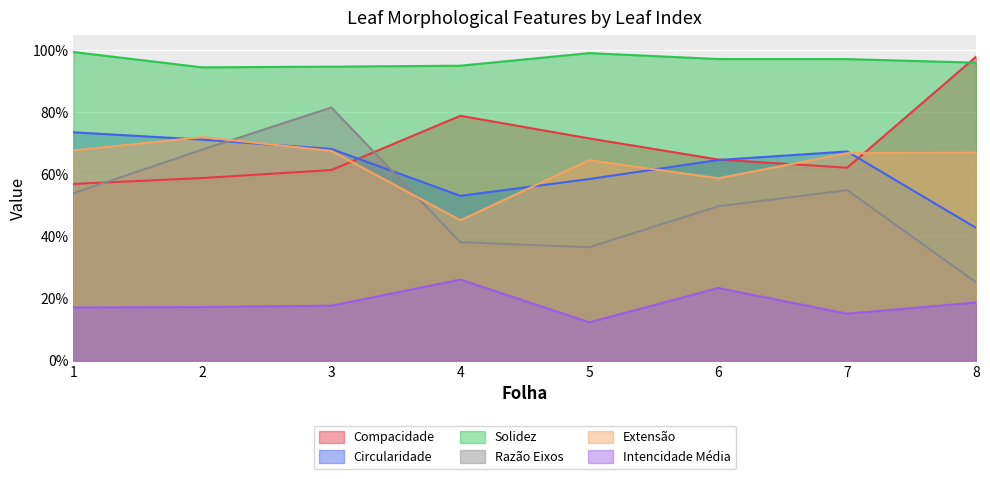

Reading right to left, extract all data points from this chart.

Compacidade: 8=1.0	7=0.6	6=0.6	5=0.7	4=0.8	3=0.6	2=0.6	1=0.6
Circularidade: 8=0.4	7=0.7	6=0.6	5=0.6	4=0.5	3=0.7	2=0.7	1=0.7
Solidez: 8=1.0	7=1.0	6=1.0	5=1.0	4=1.0	3=0.9	2=0.9	1=1.0
Razão Eixos: 8=0.3	7=0.5	6=0.5	5=0.4	4=0.4	3=0.8	2=0.7	1=0.5
Extensão: 8=0.7	7=0.7	6=0.6	5=0.6	4=0.5	3=0.7	2=0.7	1=0.7
Intencidade Média: 8=0.2	7=0.2	6=0.2	5=0.1	4=0.3	3=0.2	2=0.2	1=0.2